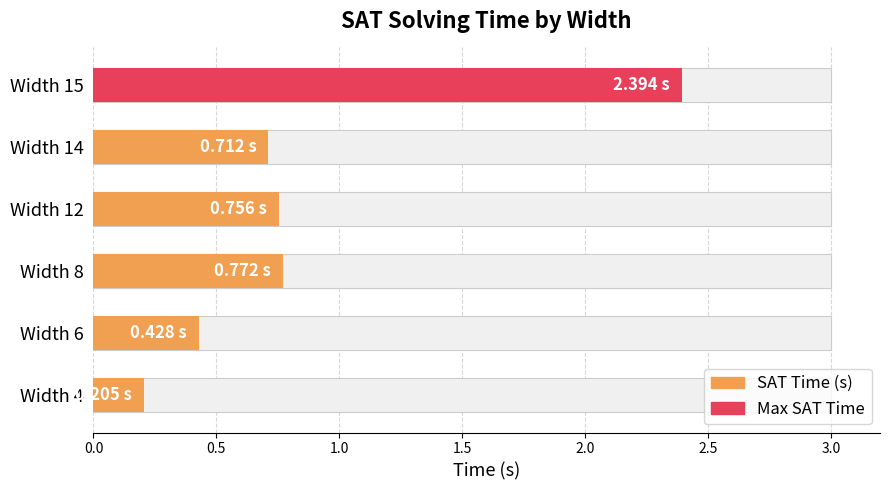

Is it true that the value at Width 4 is 0.2?

True